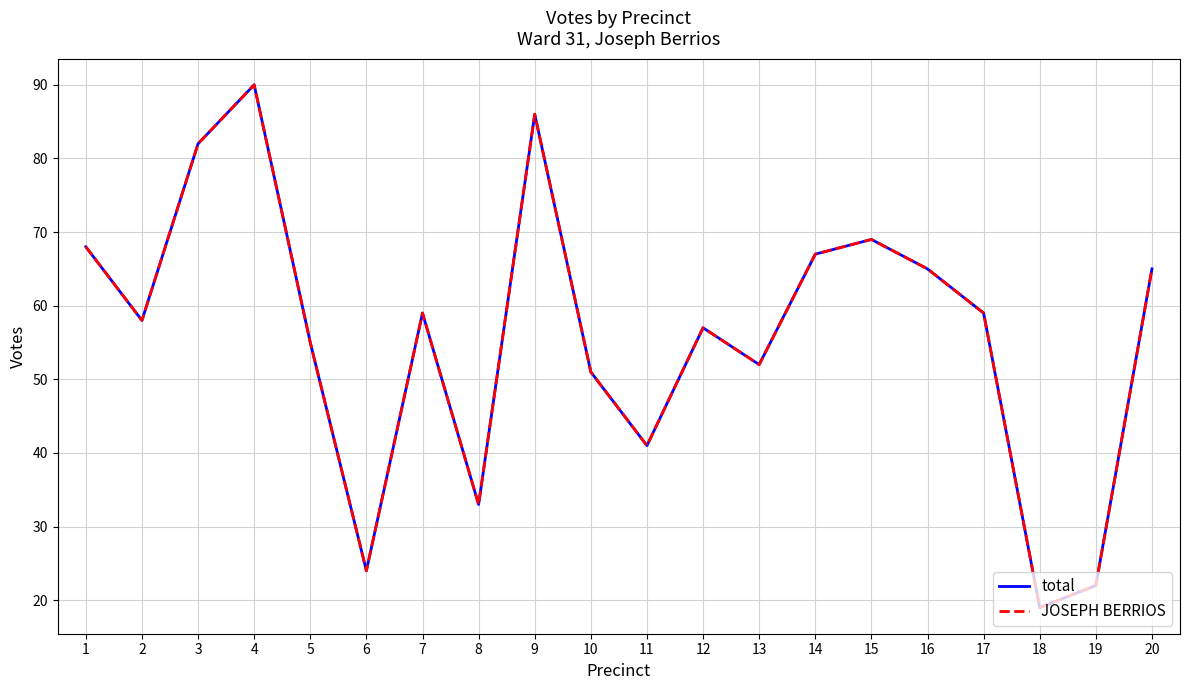

Which category has the lowest value across all series?

18